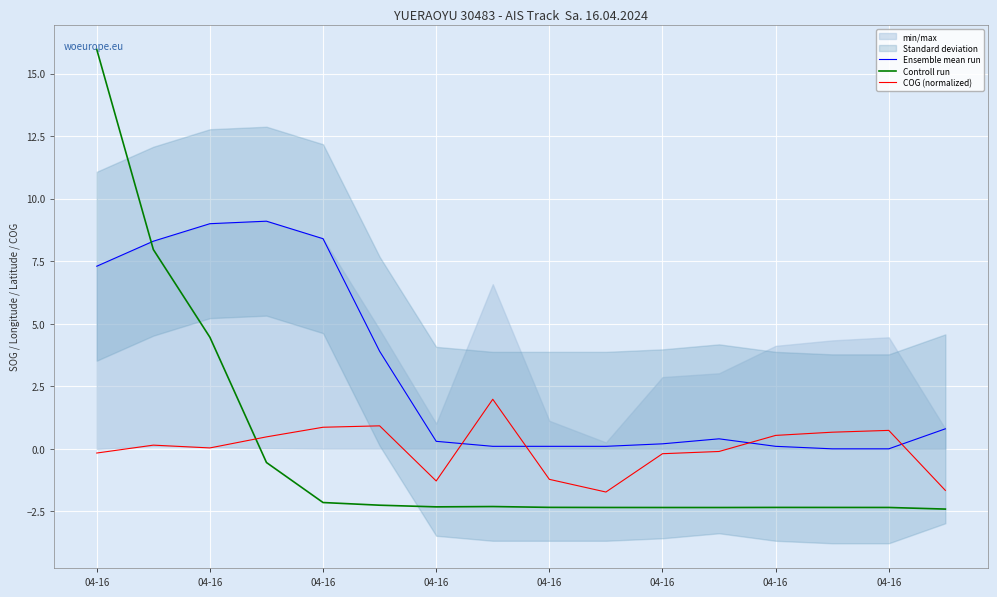

At which label does Controll run reach its peak?

04-16